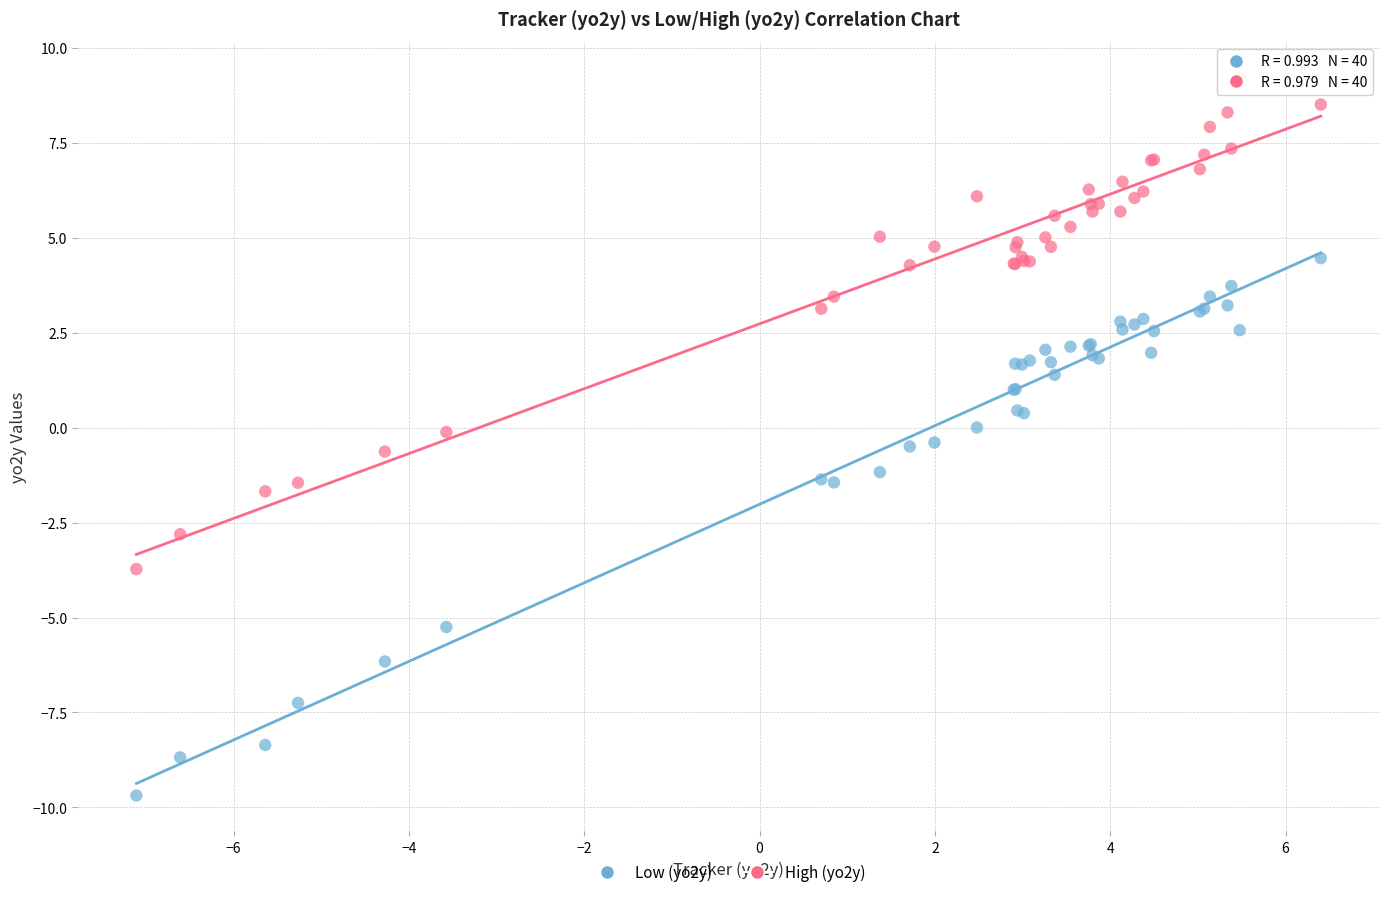

Which series reaches the minimum Y coordinate?

Low (yo2y)